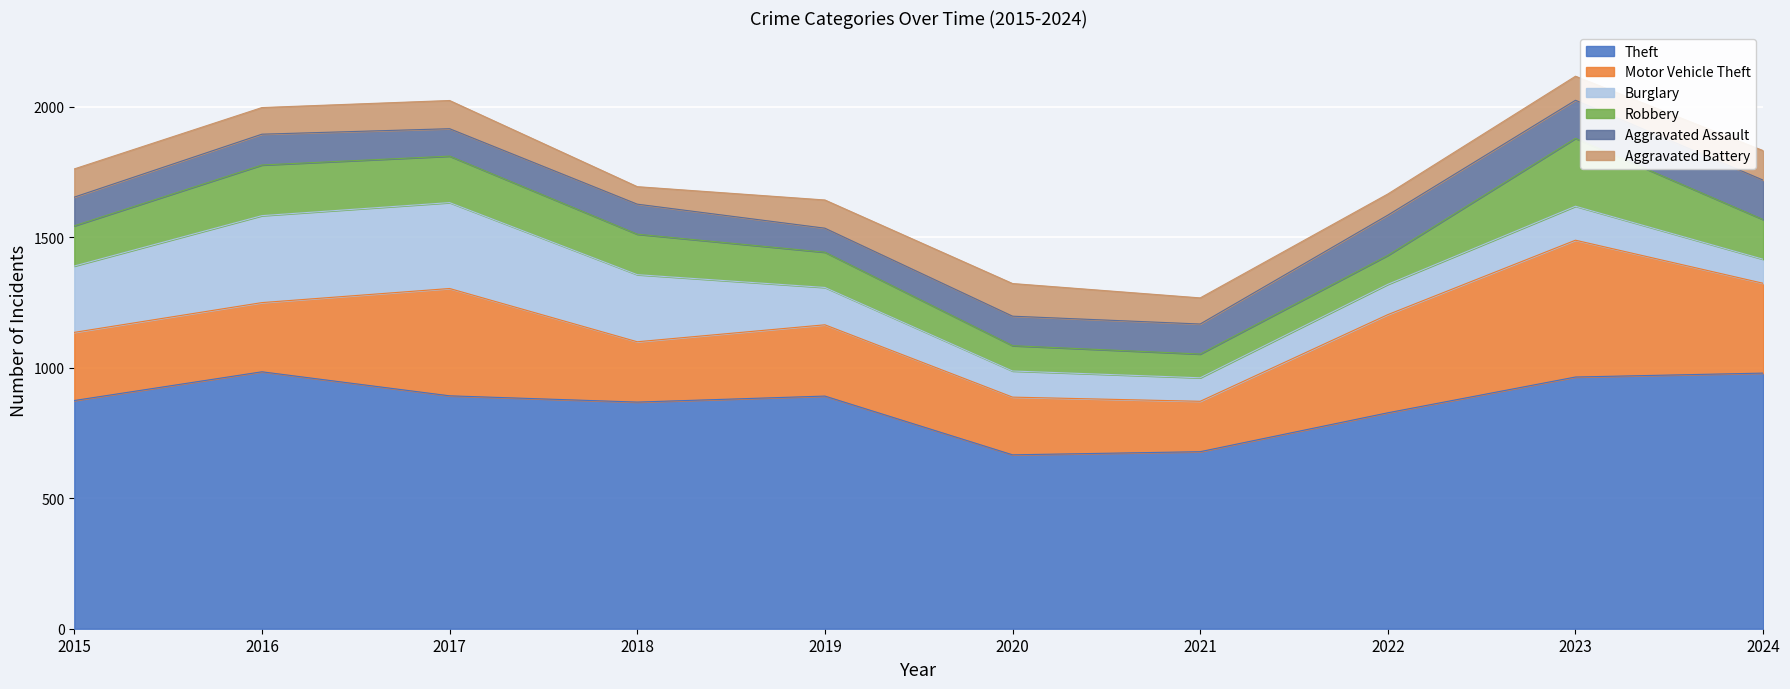

Rank the series at 2015 from lowest to highest value.

Aggravated Battery, Aggravated Assault, Robbery, Burglary, Motor Vehicle Theft, Theft